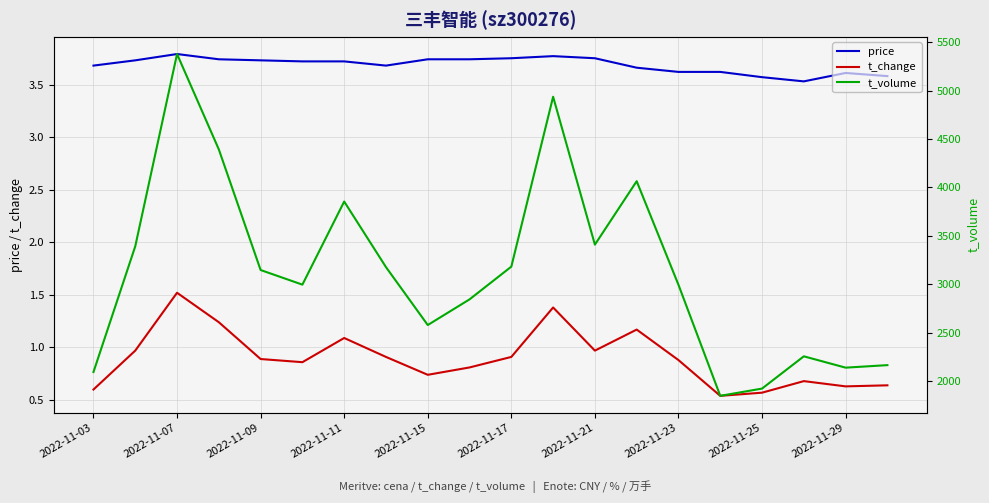

True or false: t_change and price intersect in this chart.

False